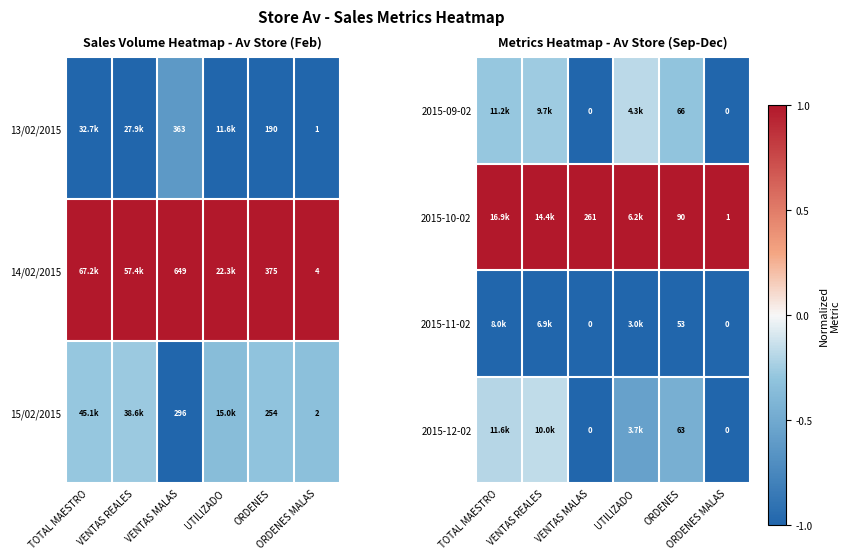

The value of 2015-09-02 at UTILIZADO is -0.1. True or false?

False